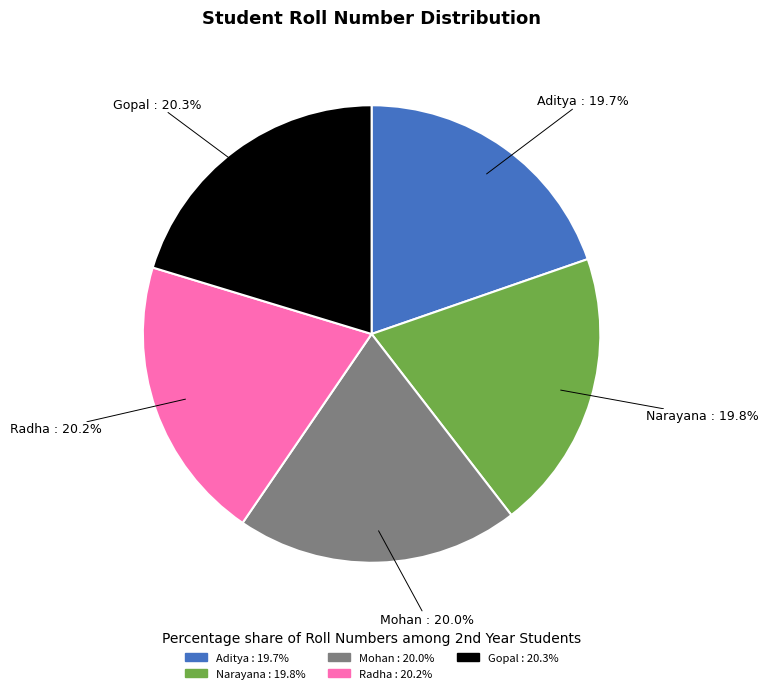

Is there a majority slice in this chart?

No